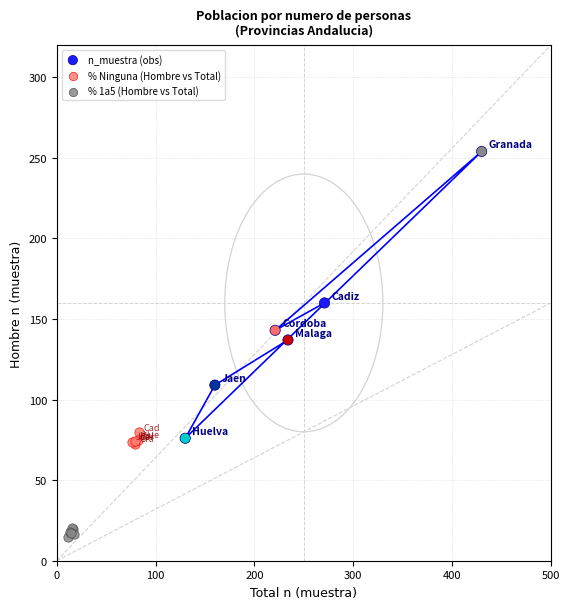

Which series reaches the minimum Y coordinate?

% 1a5 (Hombre vs Total)